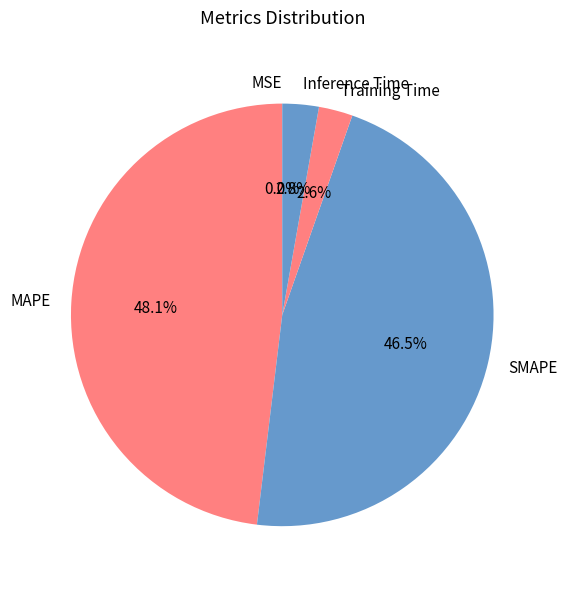

To the nearest percent, what percentage of the pie is Inference Time?

3%